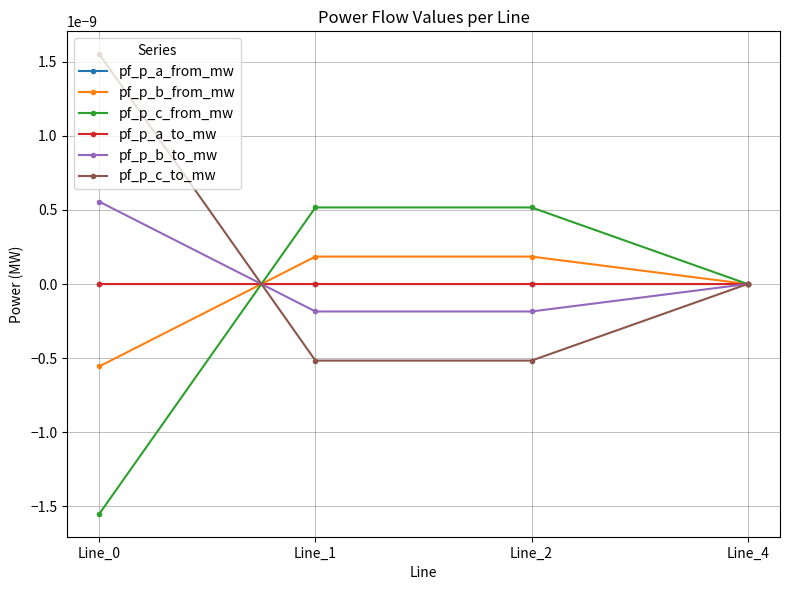

Is this an area chart (filled region under the line)?

No